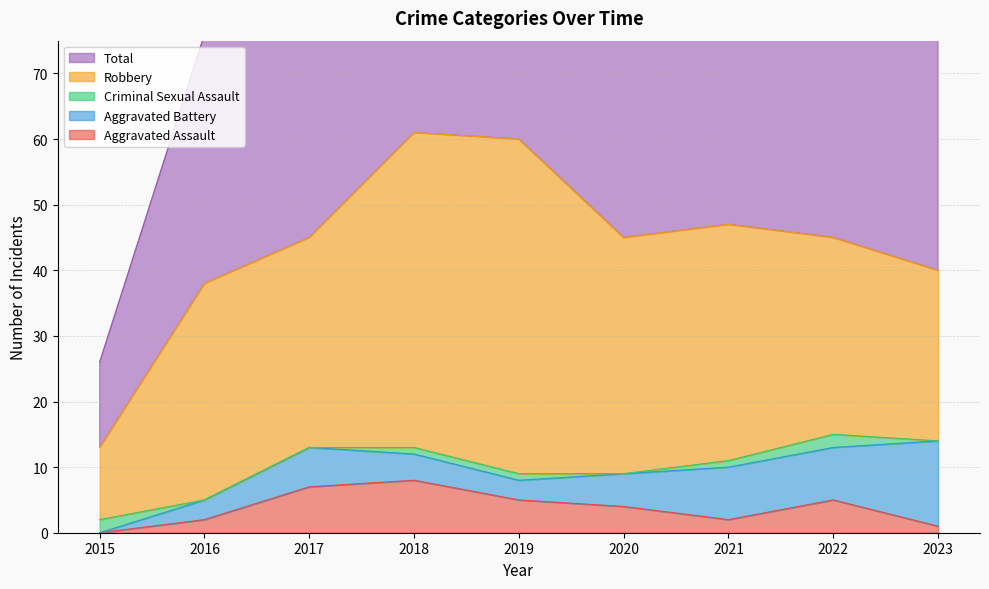

At which category is the sum across all series the highest?

2018